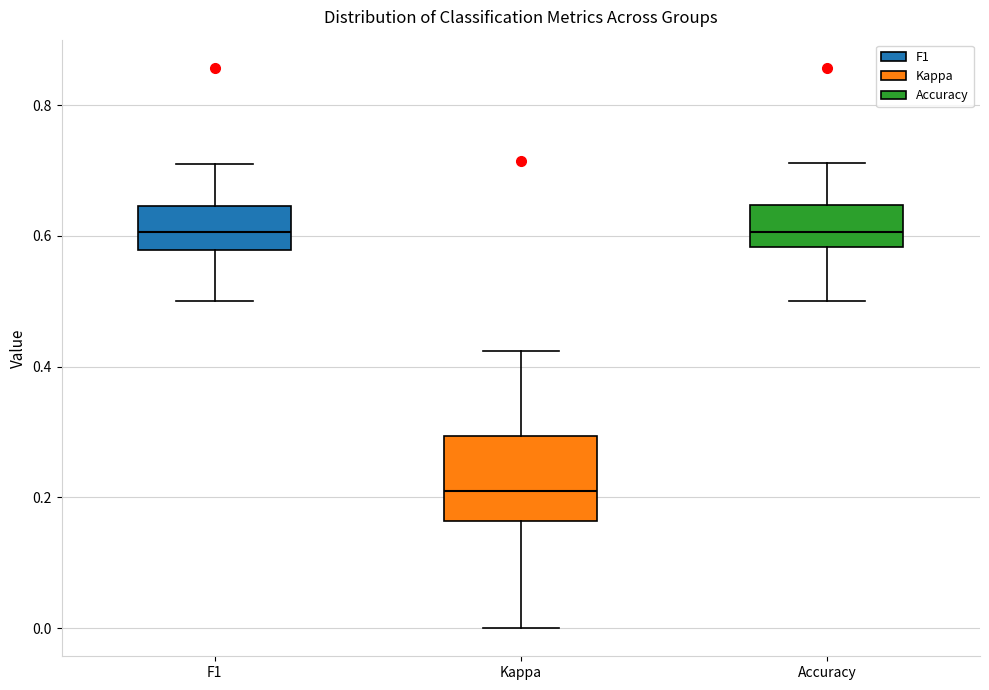

Reading left to right, read every box against the y-axis: the position of its median line, the range the box covers, and the ends of its whiskers. The values are not printed on the chart, so give them approximately, as read against the axis.

F1: median 0.60, box 0.58 to 0.64, whiskers 0.50 to 0.72
Kappa: median 0.22, box 0.16 to 0.30, whiskers 0.00 to 0.42
Accuracy: median 0.60, box 0.58 to 0.64, whiskers 0.50 to 0.72